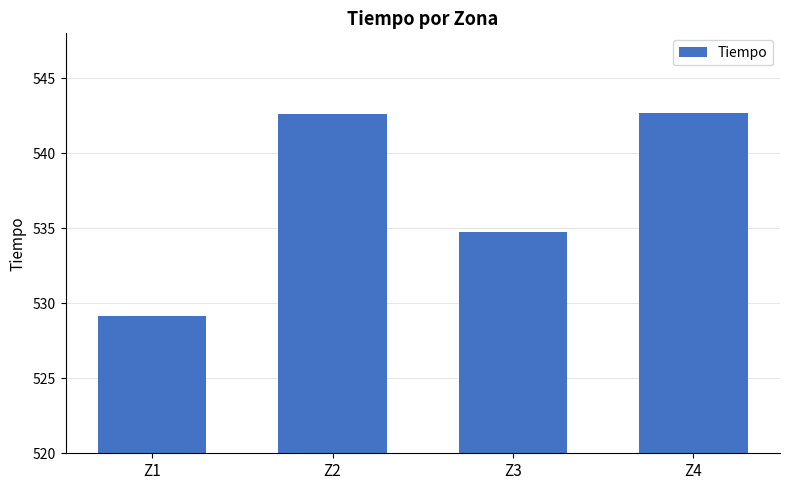

What is the difference between the values at Z1 and Z4?

13.5